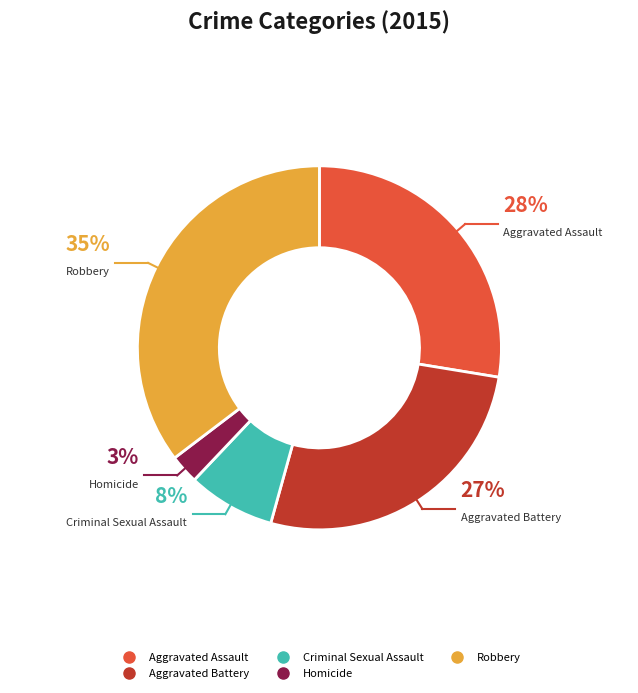

What percentage is the Homicide slice, to the nearest percent?

3%